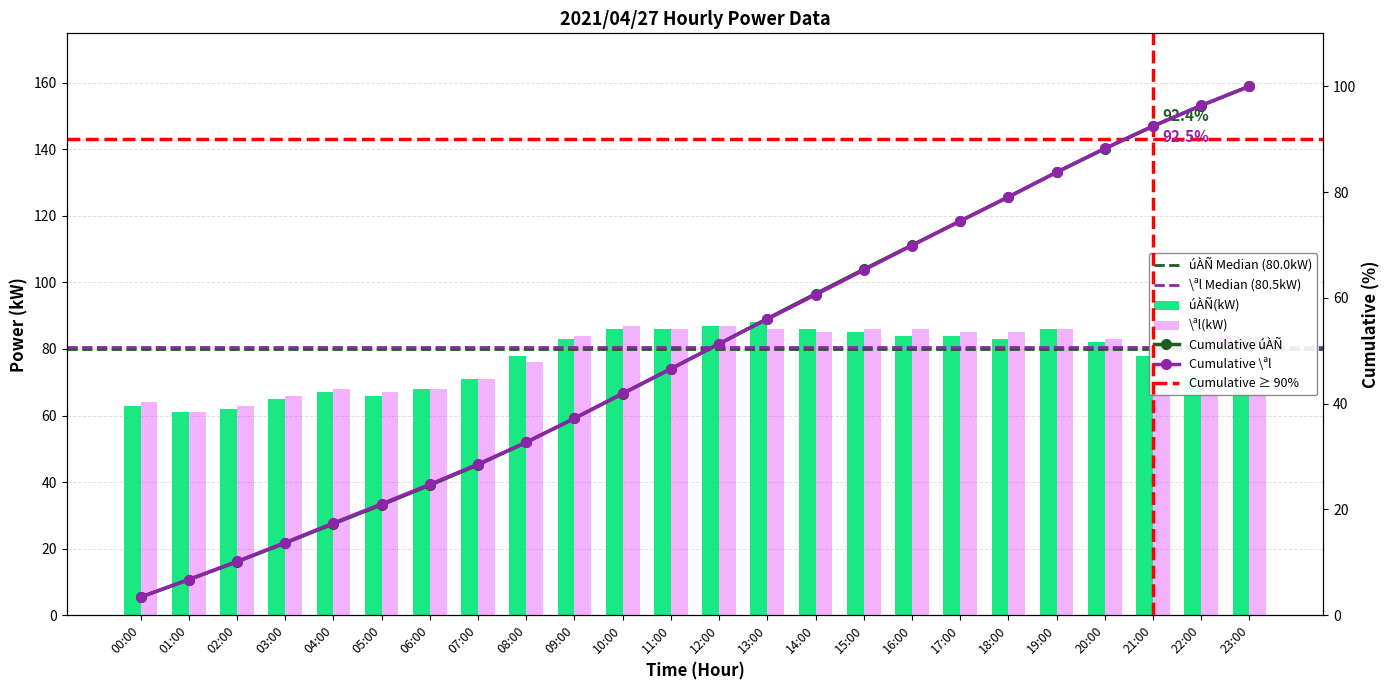

Where is úÀÑ(kW) nearest to the value 74?

22:00